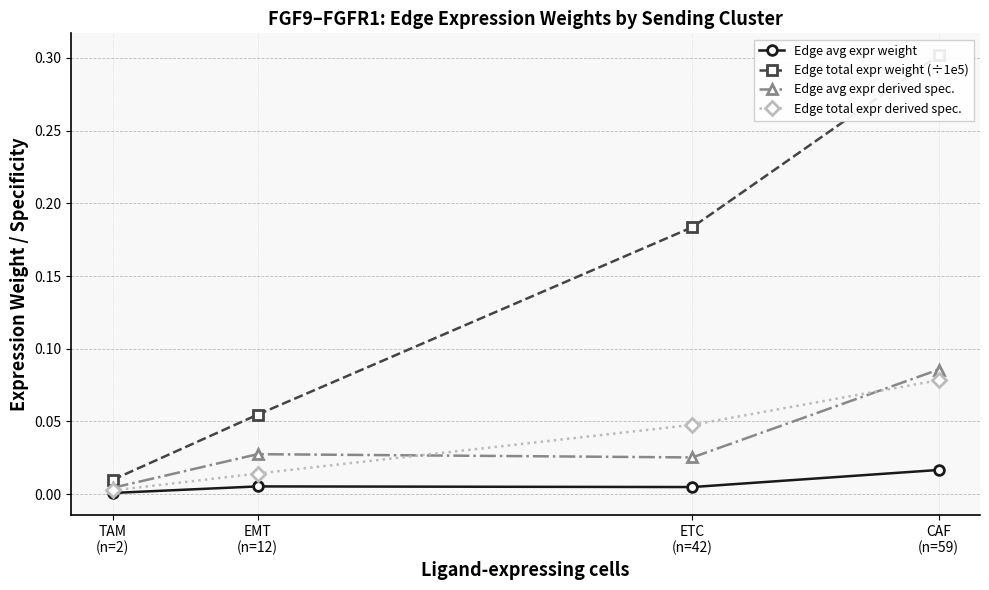

What is the greatest value displayed?

0.3